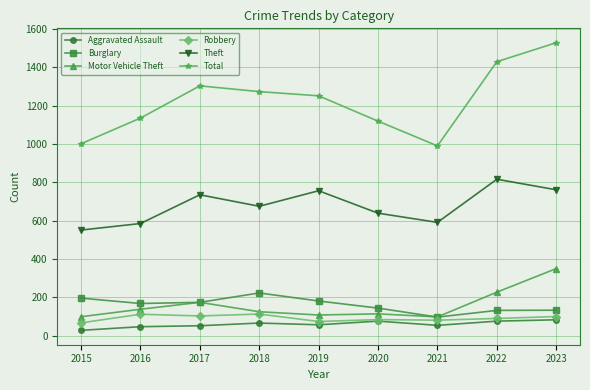

The Theft series shows 675 at 2018. True or false?

True